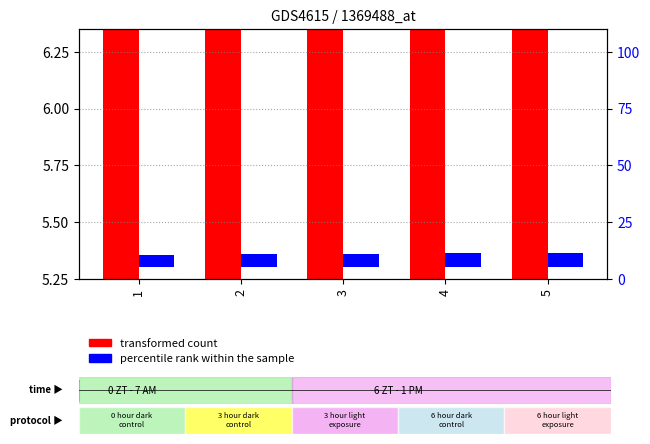

What is the value of the percentile rank within the sample bar at the 1st from the left?

5.4